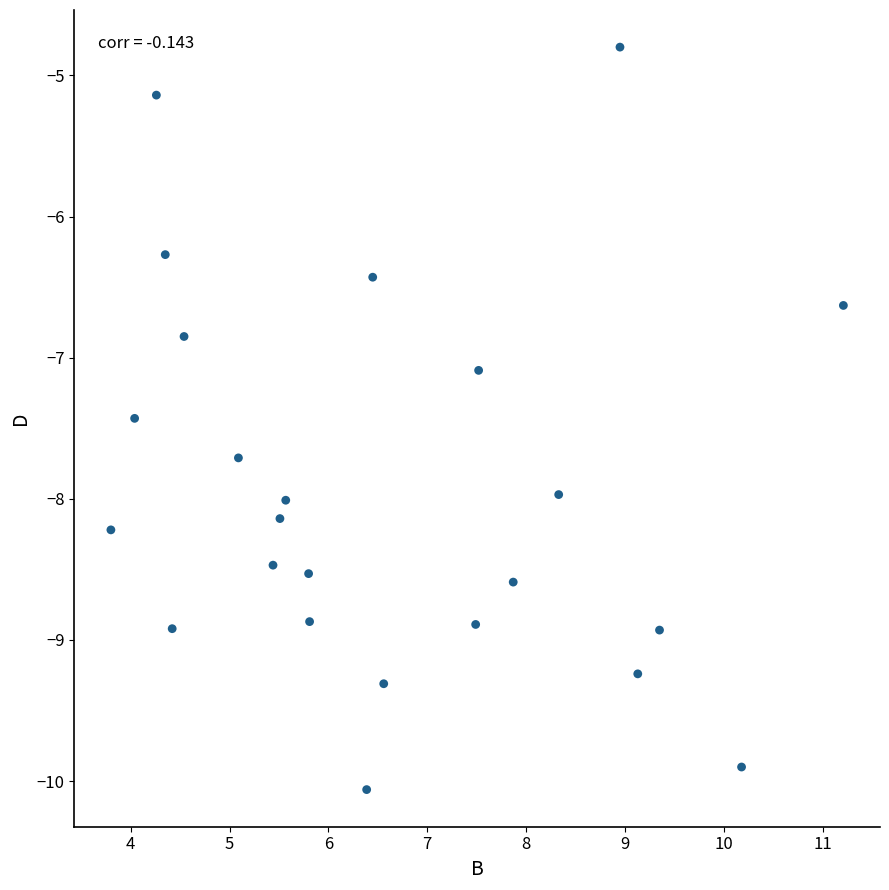

What Y value in the scatter plot is closest to -7?

-7.1